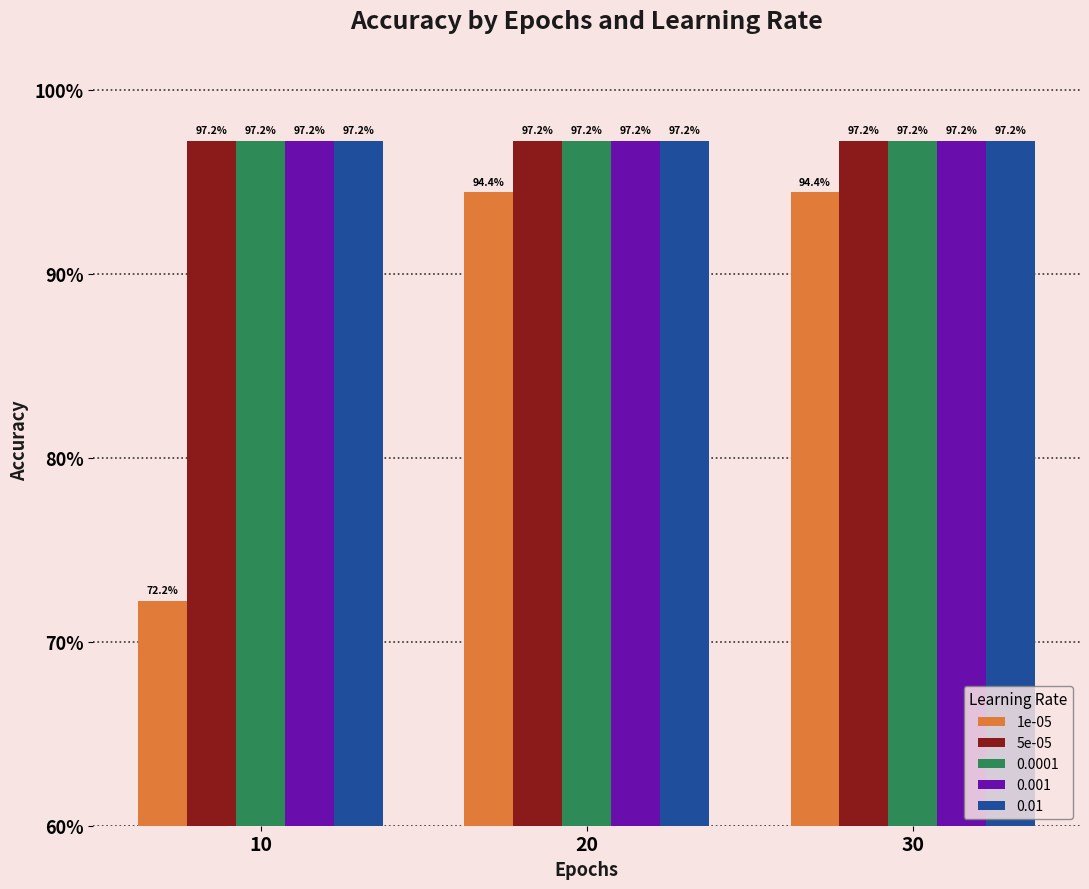

Which series has the widest spread of values?

1e-05